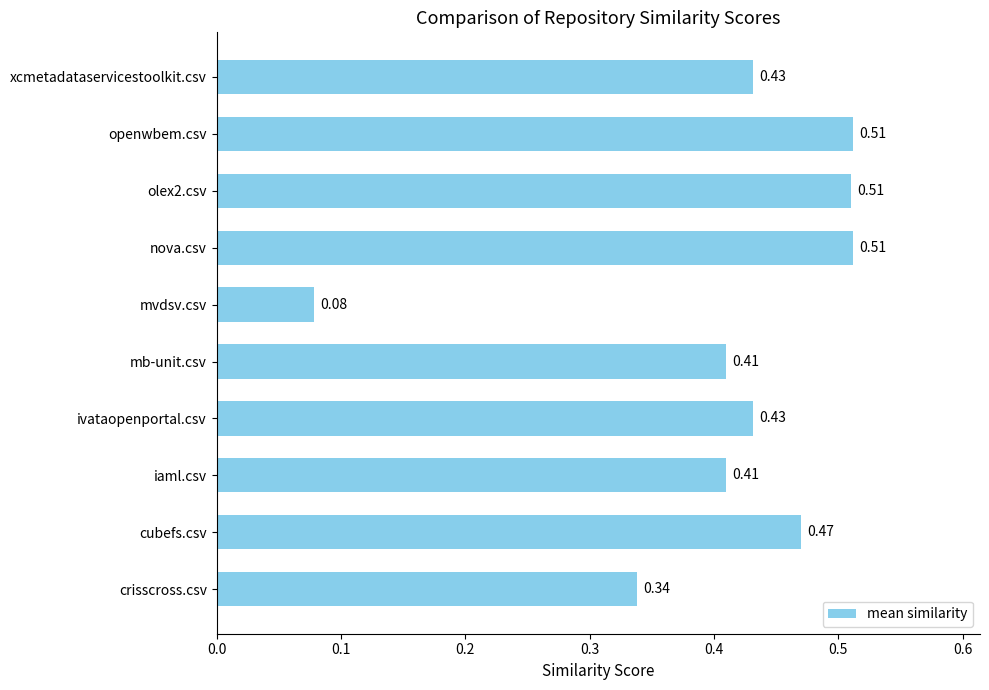

Which label corresponds to the smallest value in the chart?

mvdsv.csv